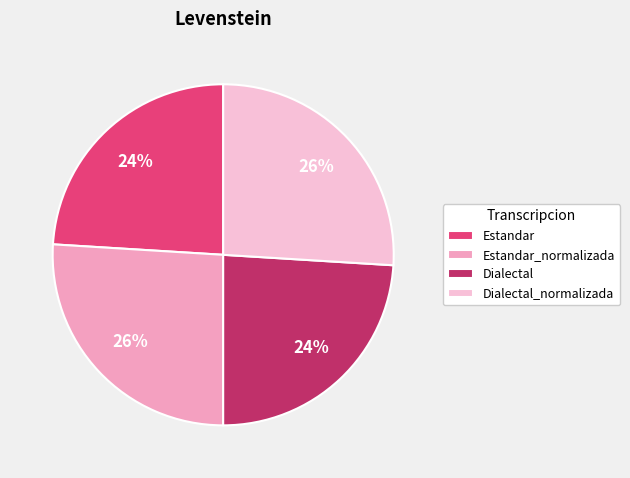

What is the ratio of the value at Estandar to the value at Estandar_normalizada?

0.9